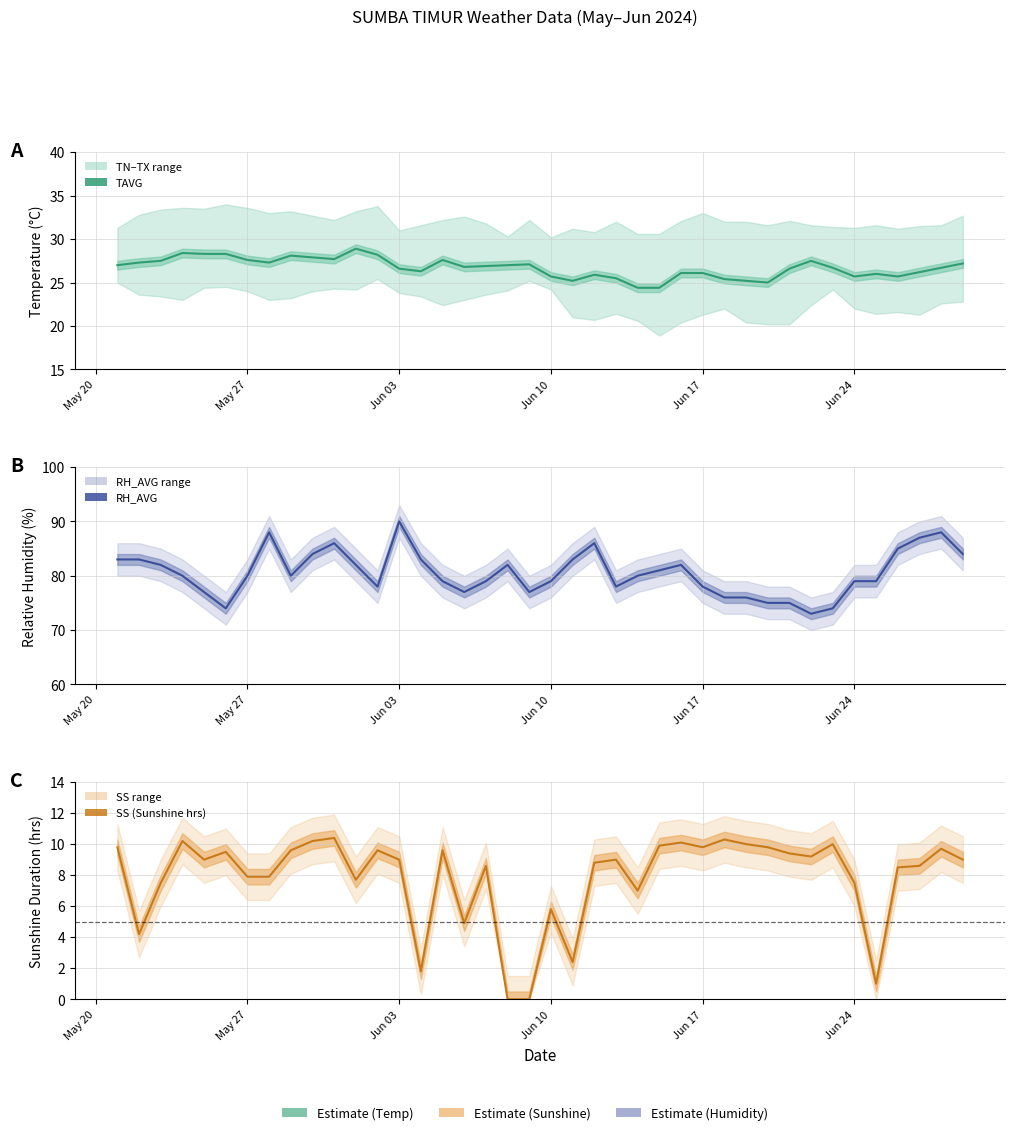

Reading right to left, transcribe all the data shown in this chart.

TAVG line: 27.2	26.7	26.2	25.7	26.0	25.7	26.7	27.5	26.6	25.0	25.2	25.4	26.1	26.1	24.4	24.4	25.5	25.9	25.2	25.7	27.1	27.0	26.9	26.8	27.6	26.3	26.6	28.2	28.9	27.7	27.9	28.1	27.3	27.6	28.3	28.3	28.4	27.5	27.3	27.0
RH_AVG line: 84.0	88.0	87.0	85.0	79.0	79.0	74.0	73.0	75.0	75.0	76.0	76.0	78.0	82.0	81.0	80.0	78.0	86.0	83.0	79.0	77.0	82.0	79.0	77.0	79.0	83.0	90.0	78.0	82.0	86.0	84.0	80.0	88.0	80.0	74.0	77.0	80.0	82.0	83.0	83.0
SS line: 9.0	9.7	8.6	8.5	1.0	7.5	10.0	9.2	9.4	9.8	10.0	10.3	9.8	10.1	9.9	7.0	9.0	8.8	2.4	5.8	0.0	0.0	8.6	4.9	9.6	1.8	9.0	9.6	7.7	10.4	10.2	9.6	7.9	7.9	9.5	9.0	10.2	7.5	4.2	9.8